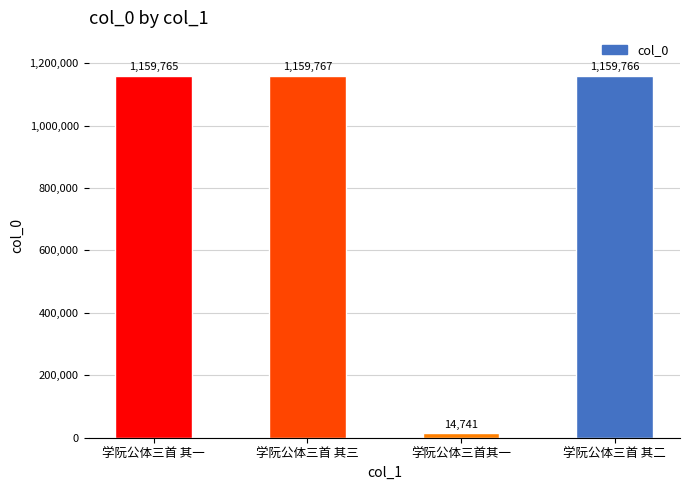

What is the average value?

873510